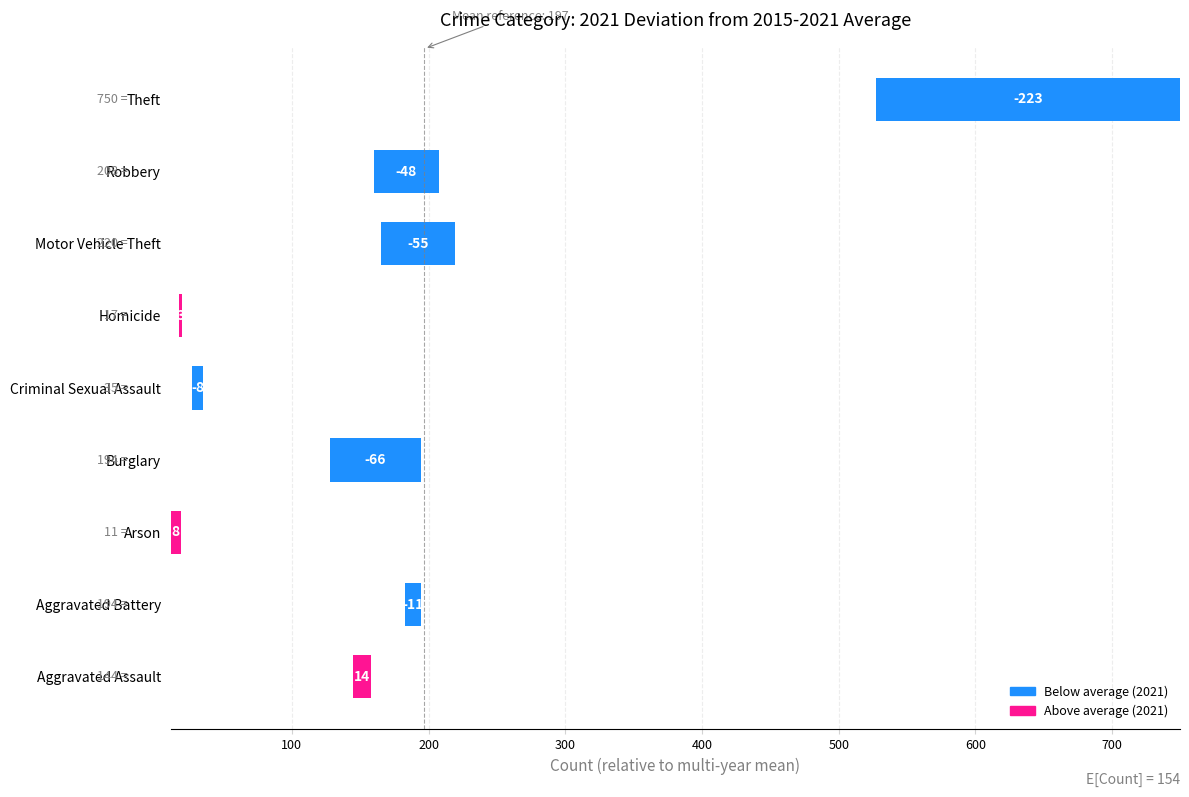

What is the greatest value displayed?

13.5